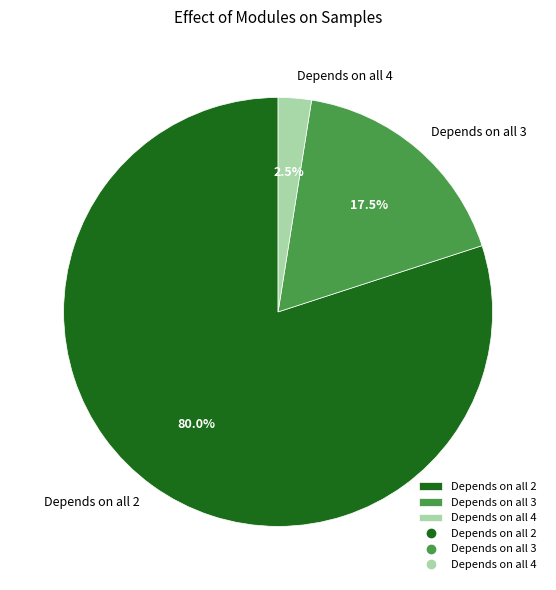

What percentage do Depends on all 4 and Depends on all 3 together represent?

20.0%